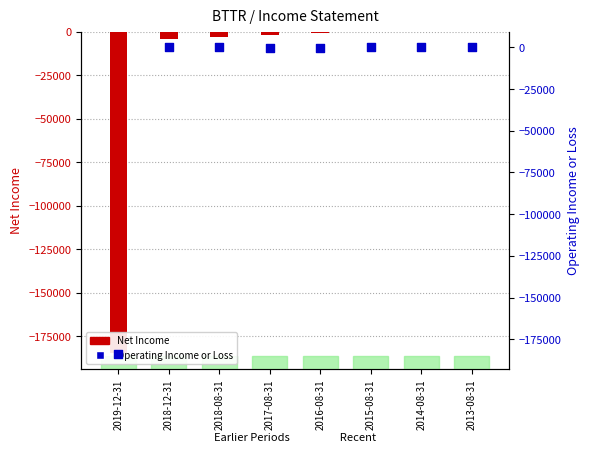

What is the total value across all series at 2018-12-31?

-4300